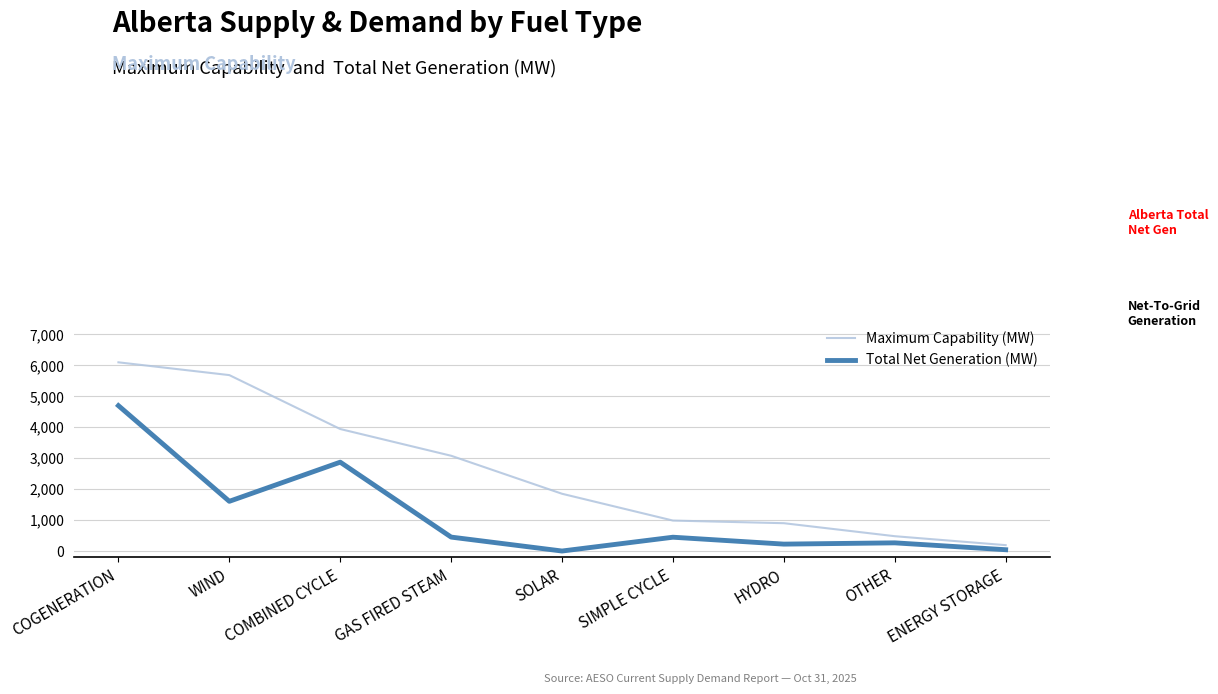

In Total Net Generation (MW), how many points are higher than both neighbors (excluding endpoints)?

3